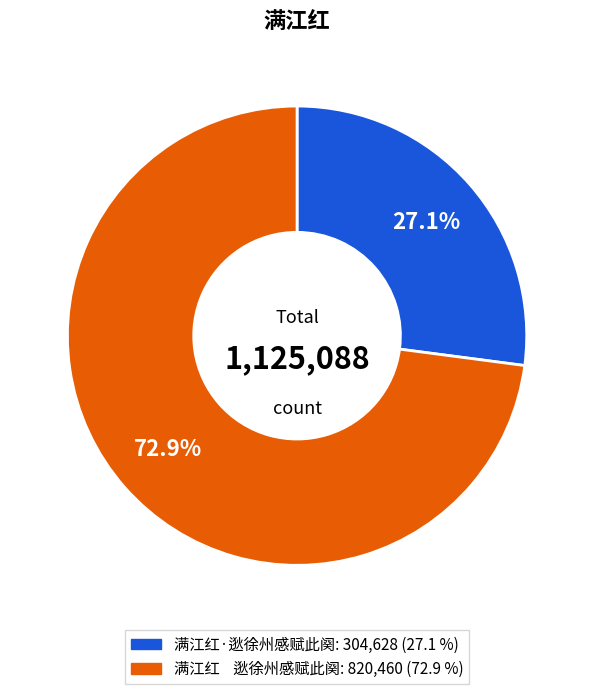

Which slice is the largest?

满江红 逖徐州感赋此阕